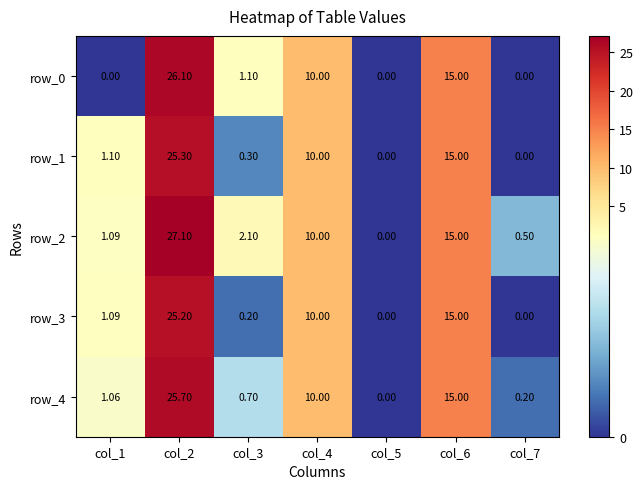

What is the average value of the row_1 series?

7.4